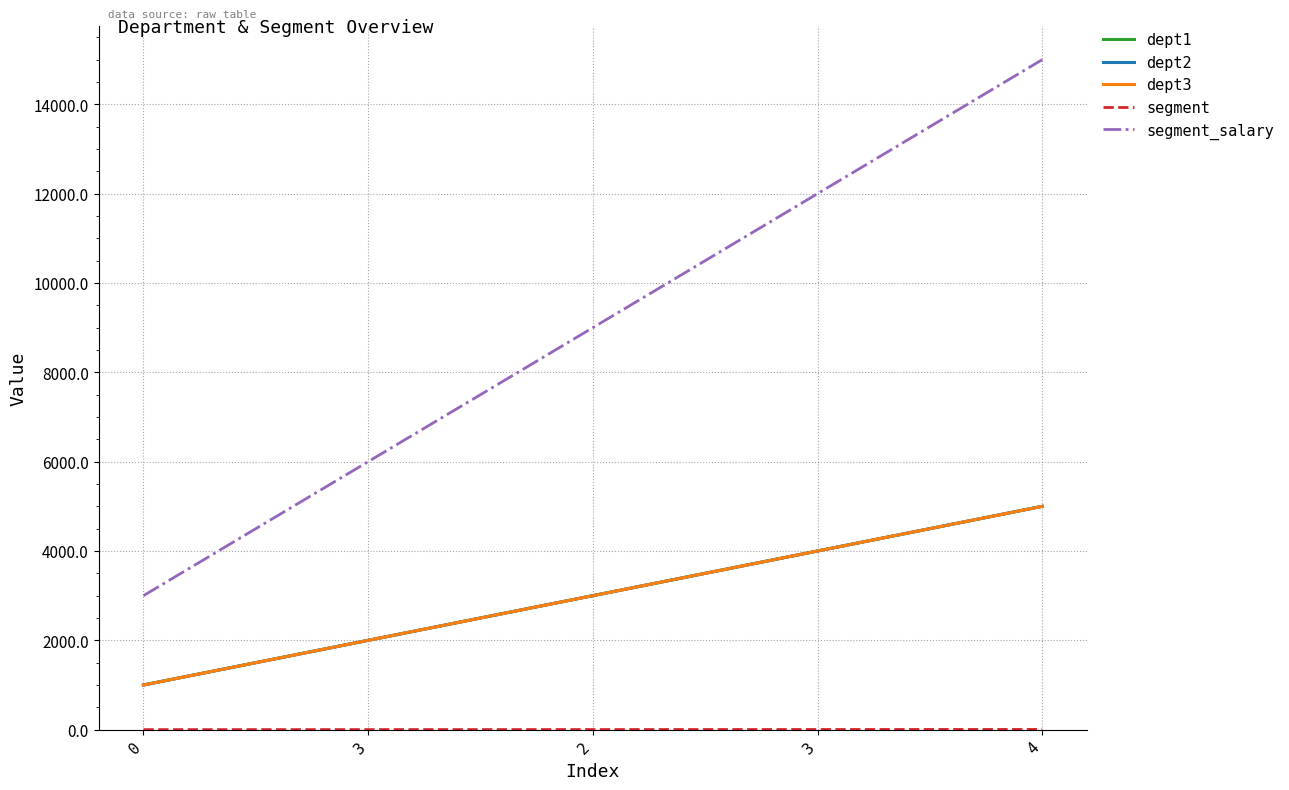

Is this an area chart (filled region under the line)?

No